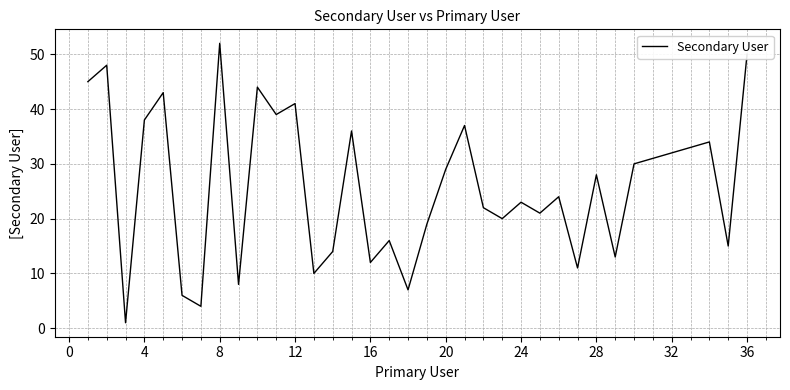

What is the average value?

26